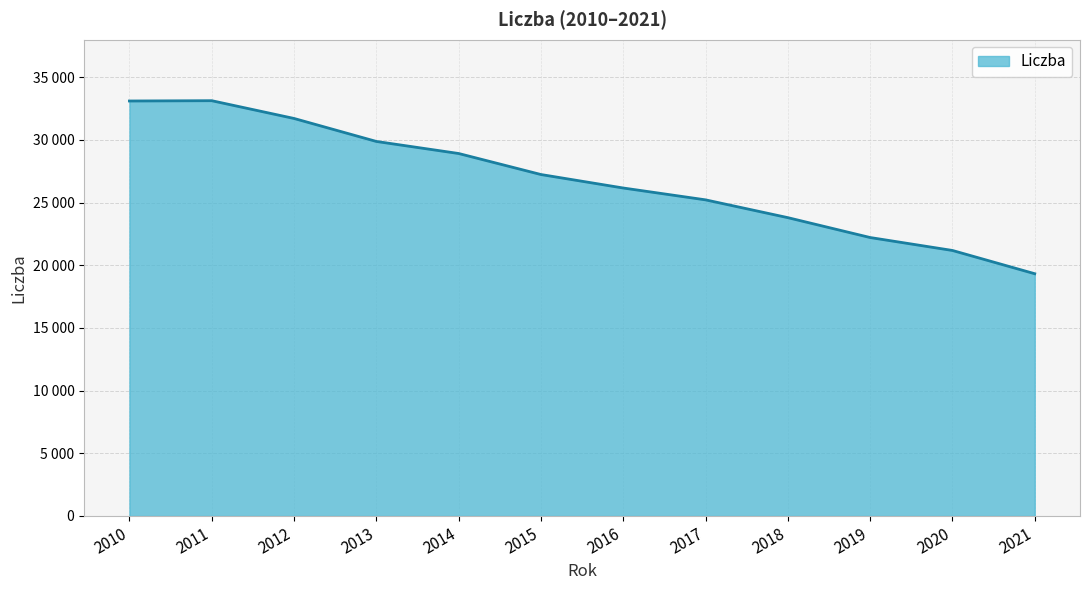

List the labels in order of value, smallest first.

2021, 2020, 2019, 2018, 2017, 2016, 2015, 2014, 2013, 2012, 2010, 2011